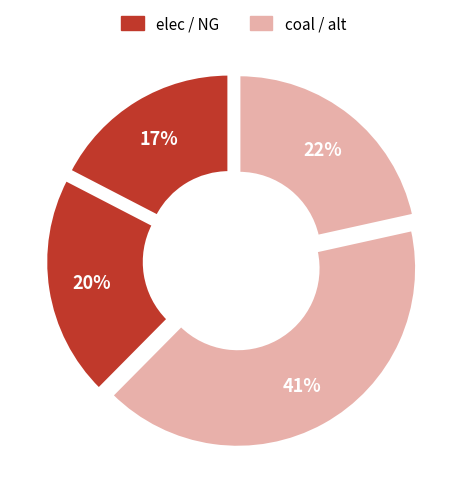

How many slices are in this pie chart?

4